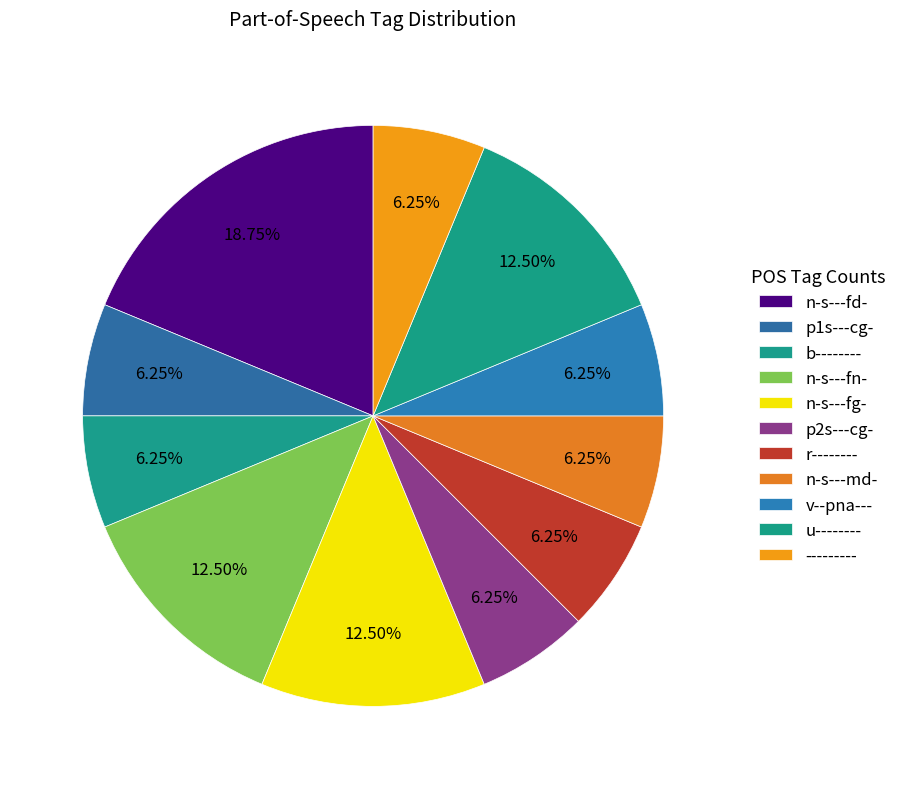

How many segments does this pie chart have?

11